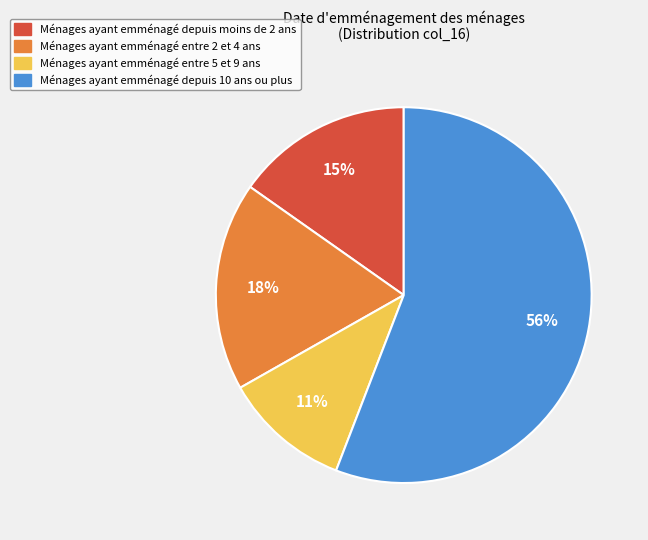

Is there a majority slice in this chart?

Yes